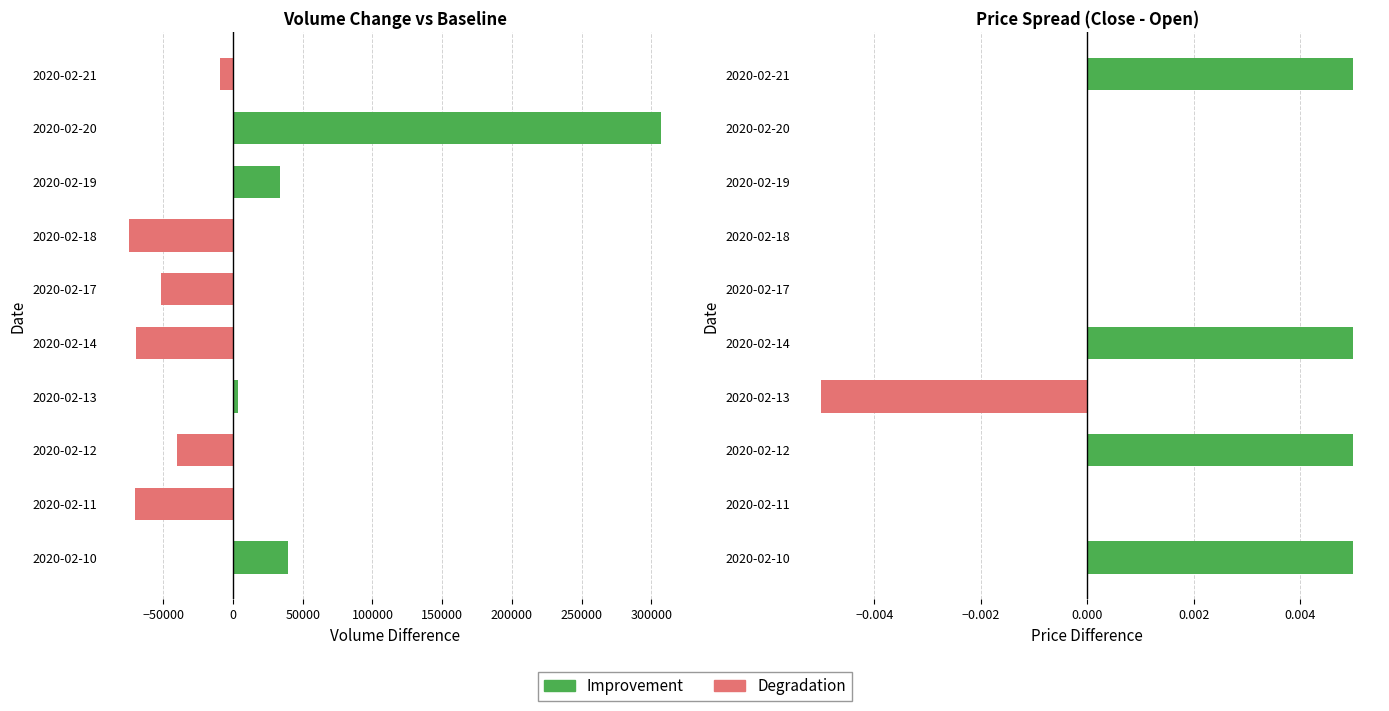

How many values in the vol series exceed -9400?

4